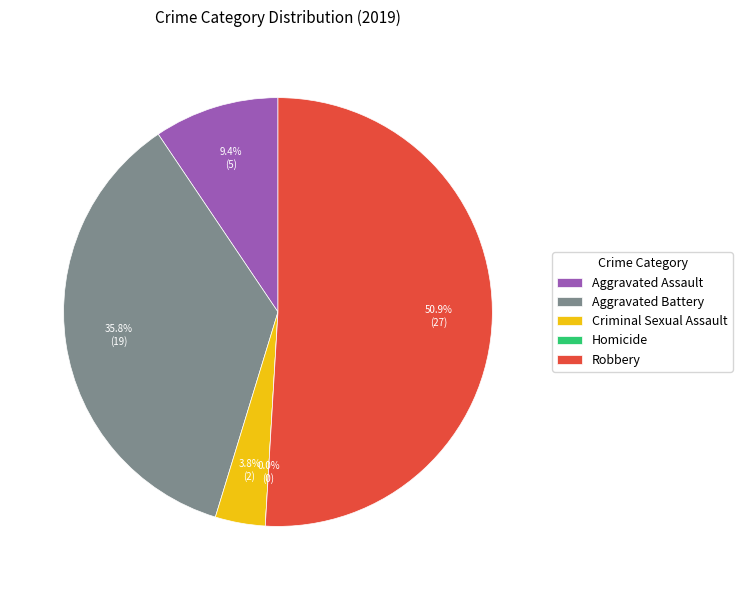

Which has a higher value, Homicide or Criminal Sexual Assault?

Criminal Sexual Assault